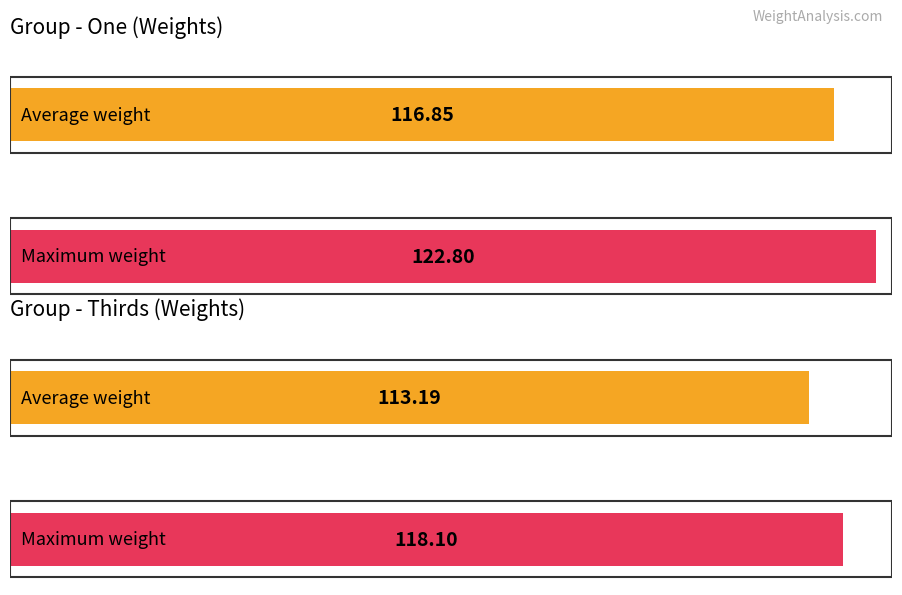

Which series has the largest total across all categories?

One